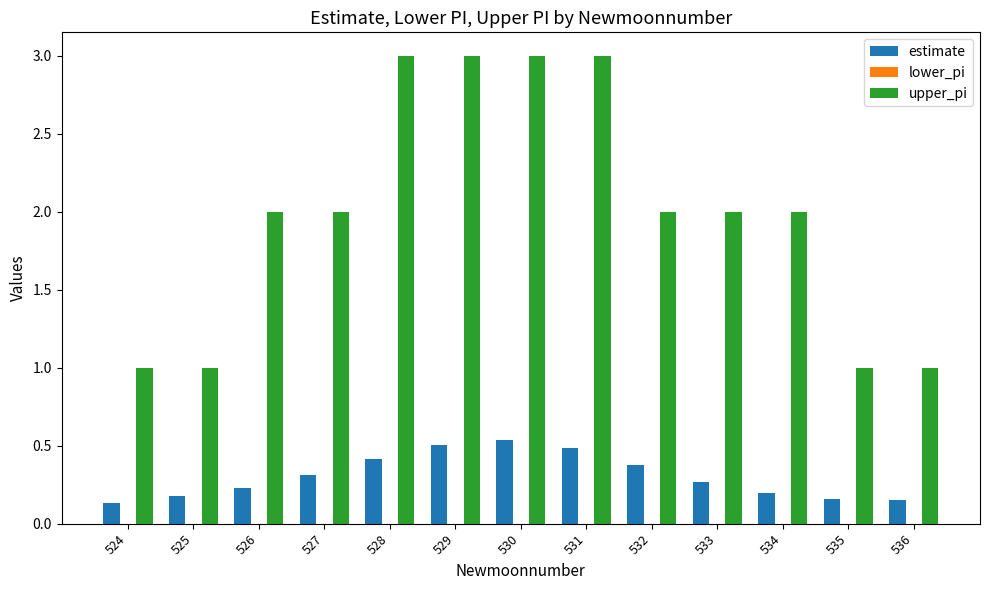

Which series has the widest spread of values?

upper_pi